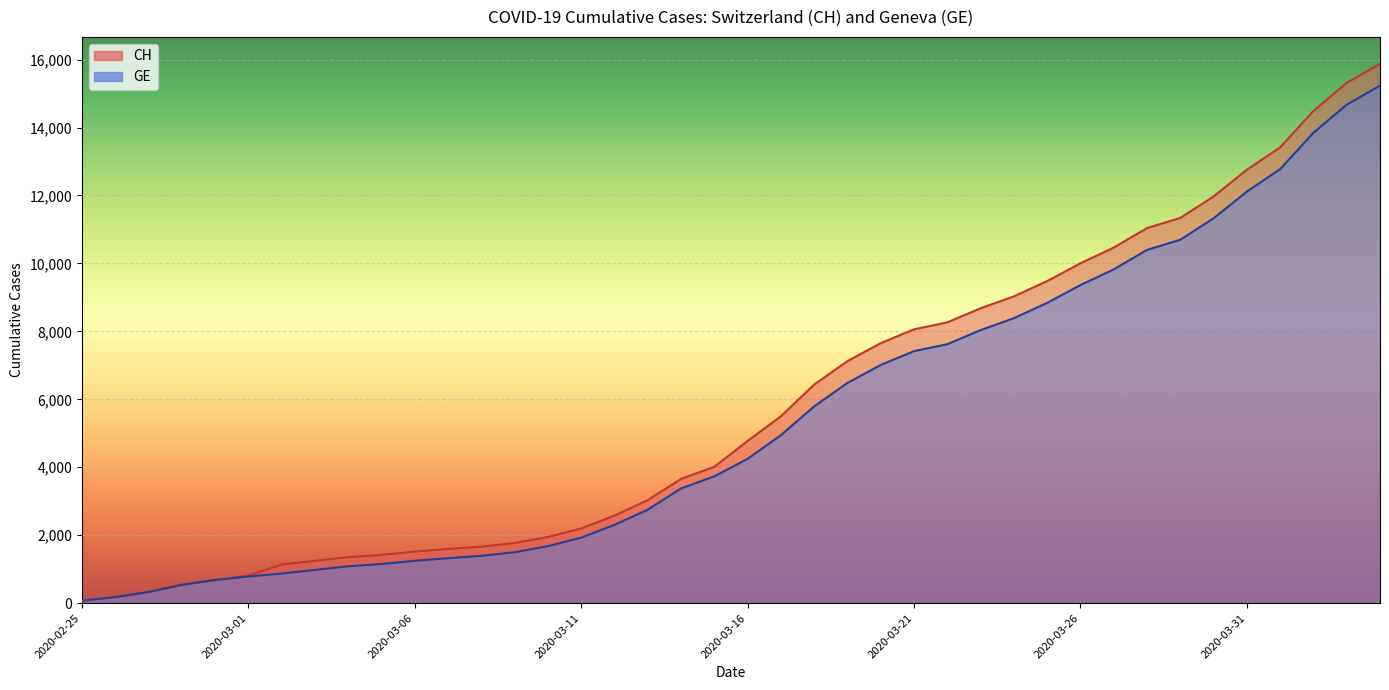

What value does the GE series have at 2020-03-16?

4248